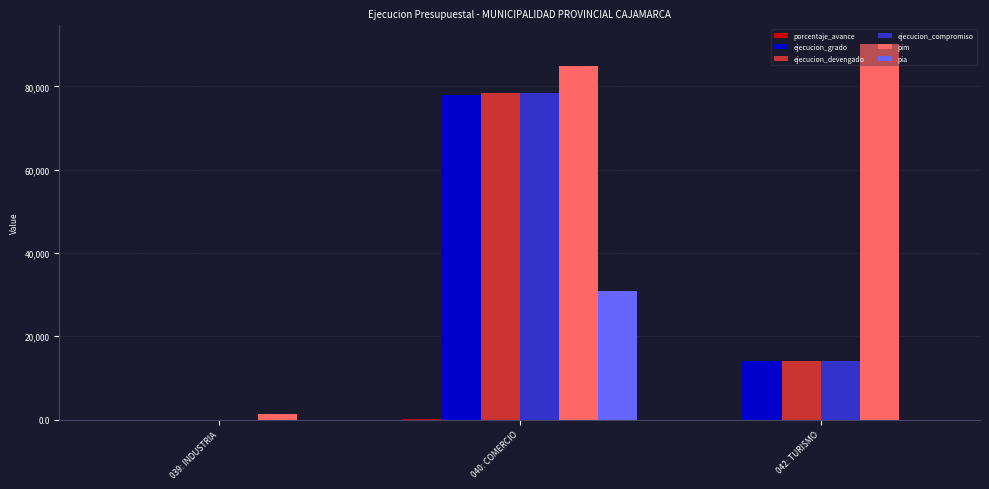

Which series changed the most between 039: INDUSTRIA and 040: COMERCIO?

pim